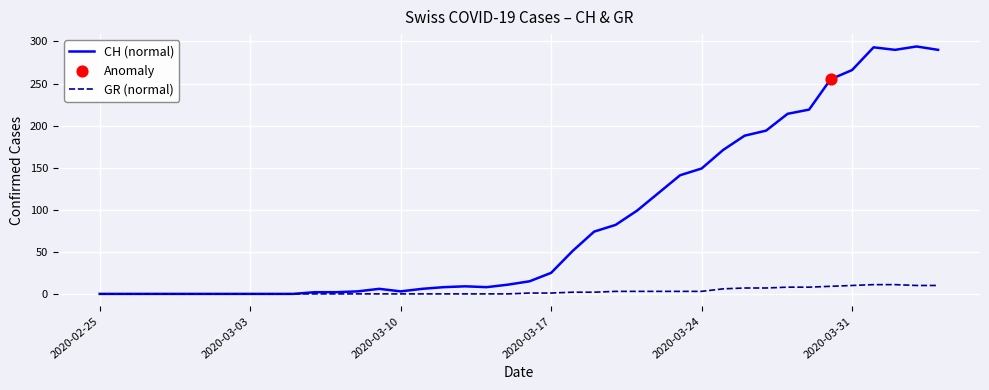

Which series has the widest spread of values?

CH (normal)